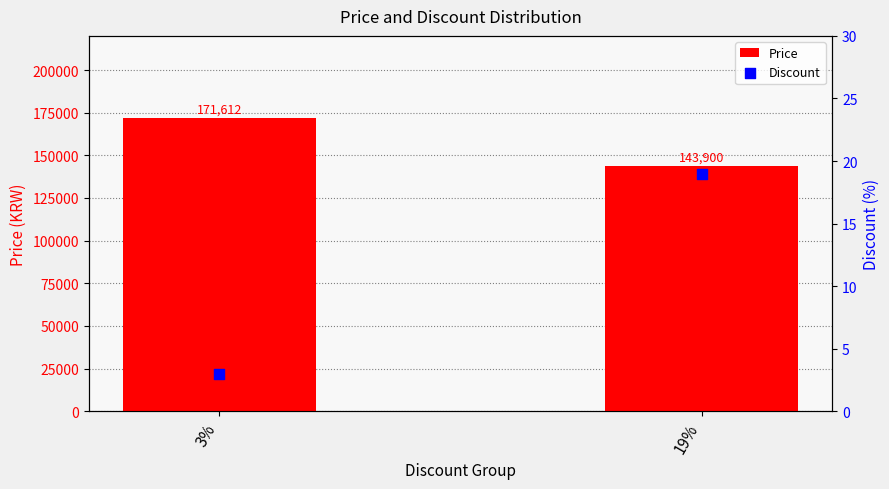

Is the value of Discount at 3% greater than the value of Price at 19%?

No